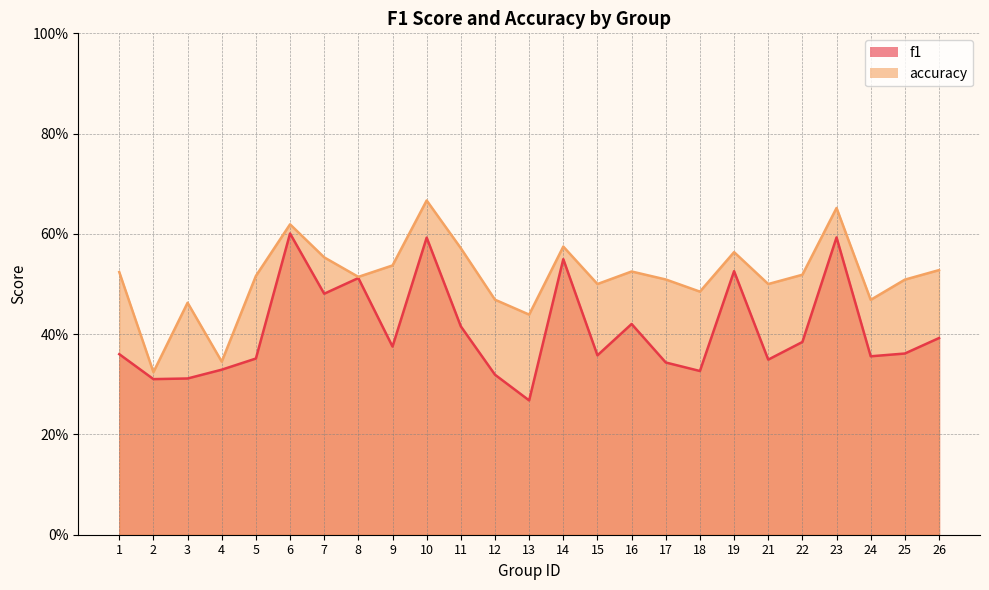

At which label is f1 closest to 0?

13